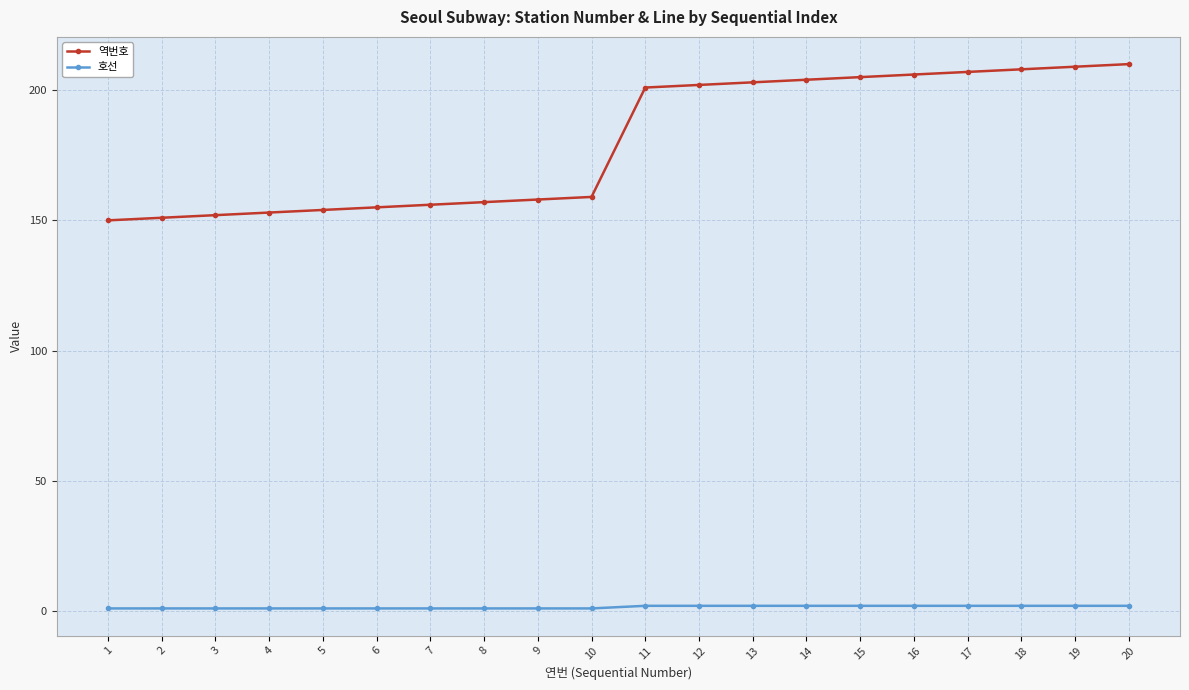

What are all the series names shown in the legend?

역번호, 호선